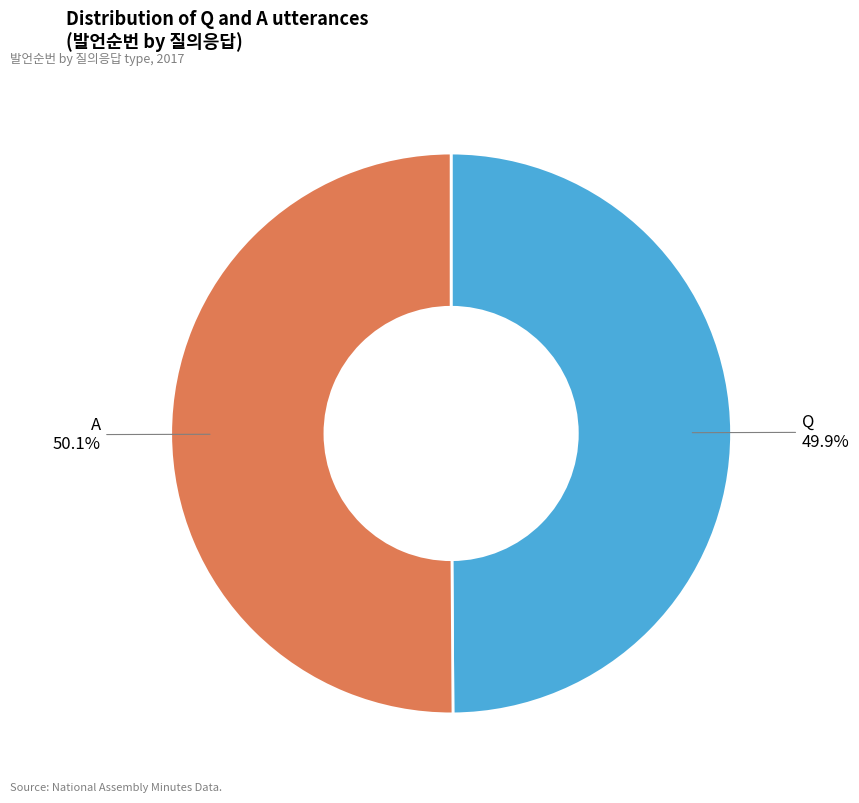

What is the ratio of the value at Q to the value at A?

1.0